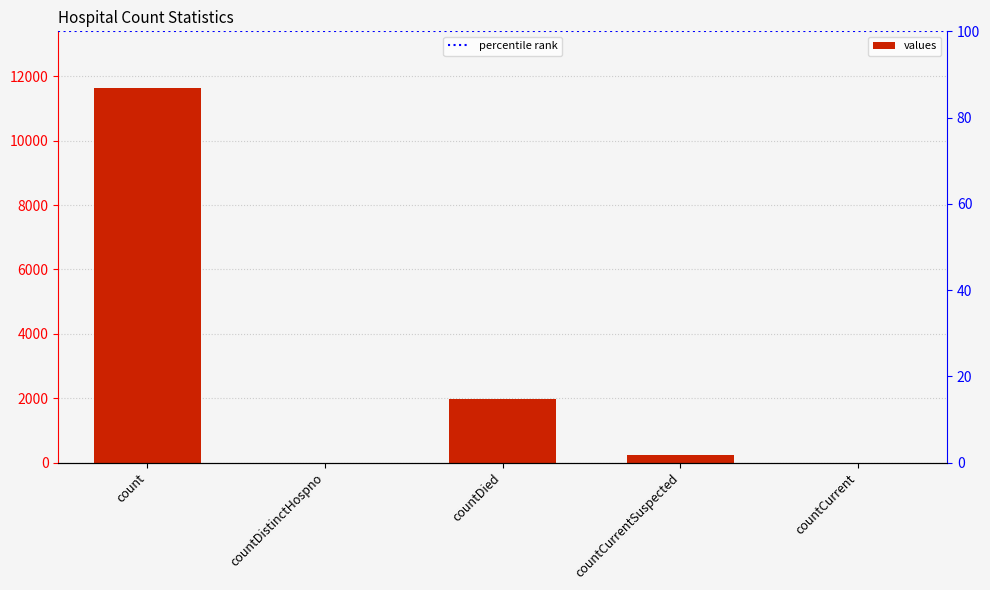

The value at countDistinctHospno is 7947. True or false?

False